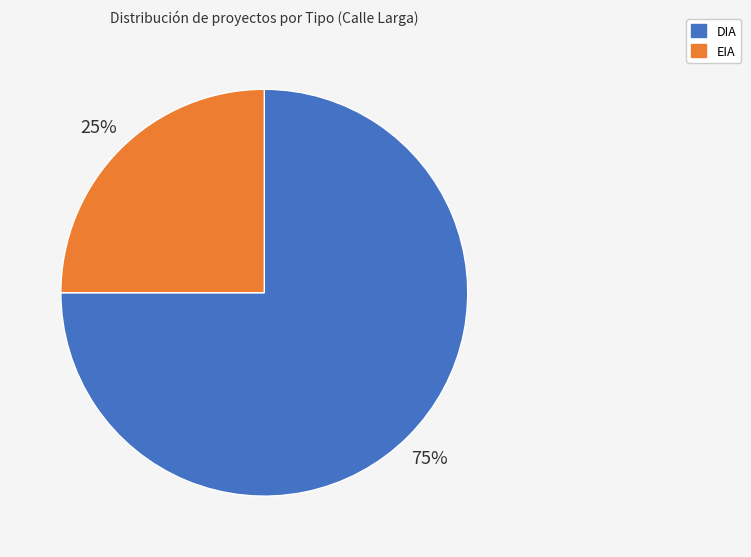

Which category has the biggest portion of the pie?

DIA